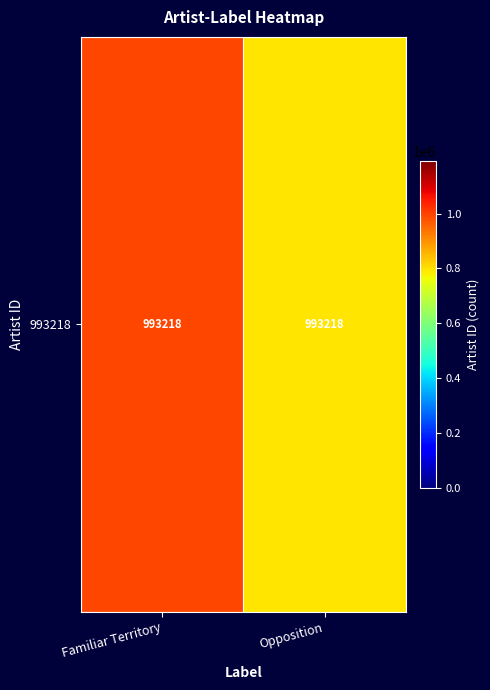

What is the average value?

893896.2